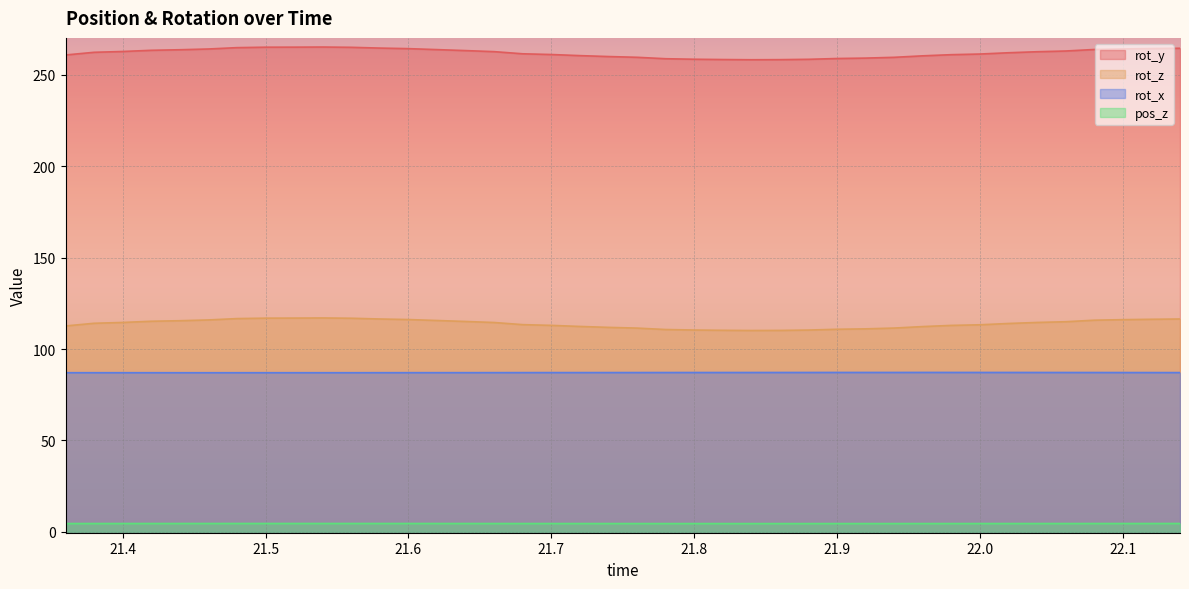

Is the value of rot_z at 21.82 greater than the value of rot_y at 21.7?

No